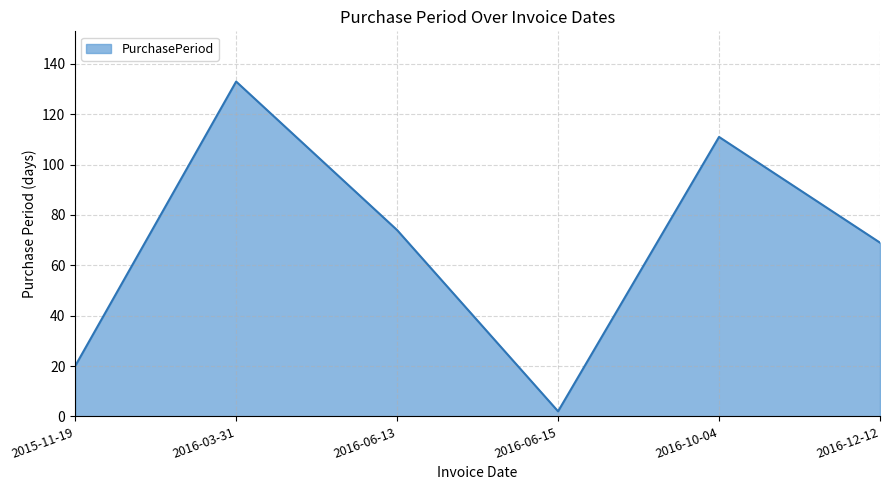

What is the sum of the values at 2016-10-04 and 2015-11-19?

131